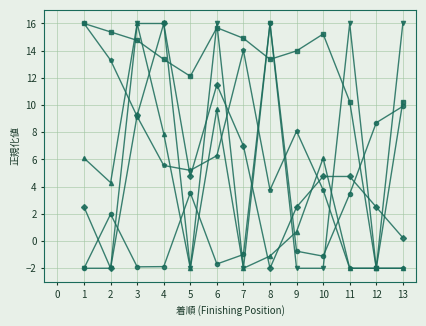

Does the chart have visible grid lines?

Yes